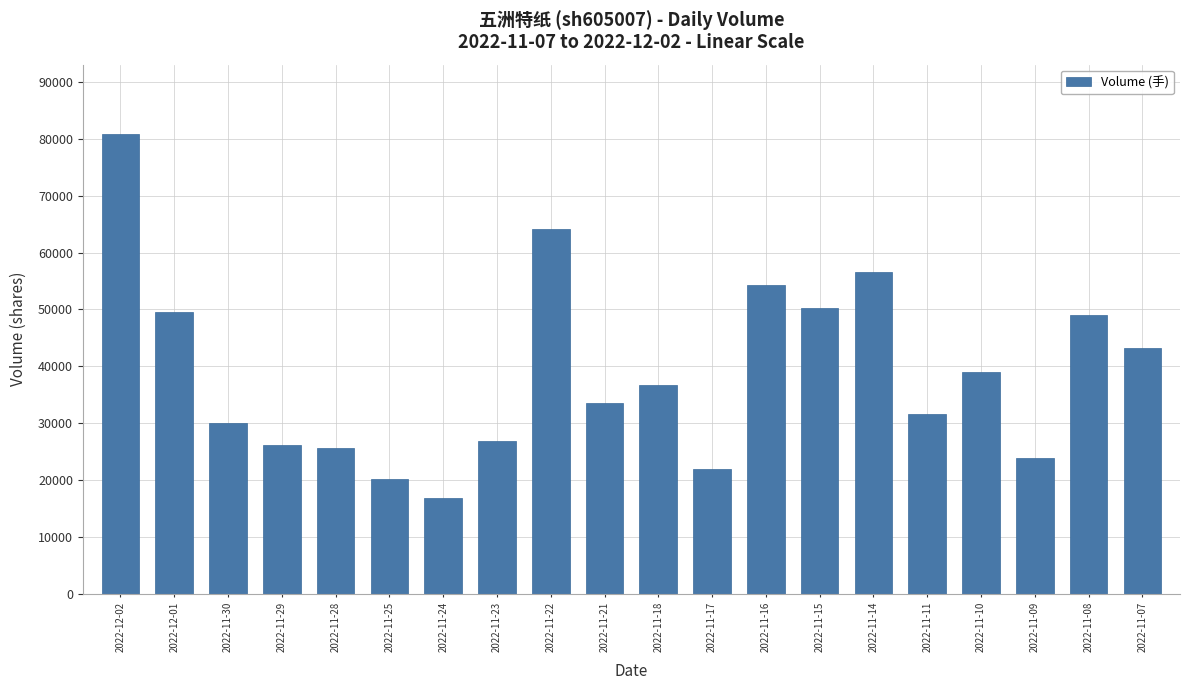

Which label corresponds to the smallest value in the chart?

2022-11-24